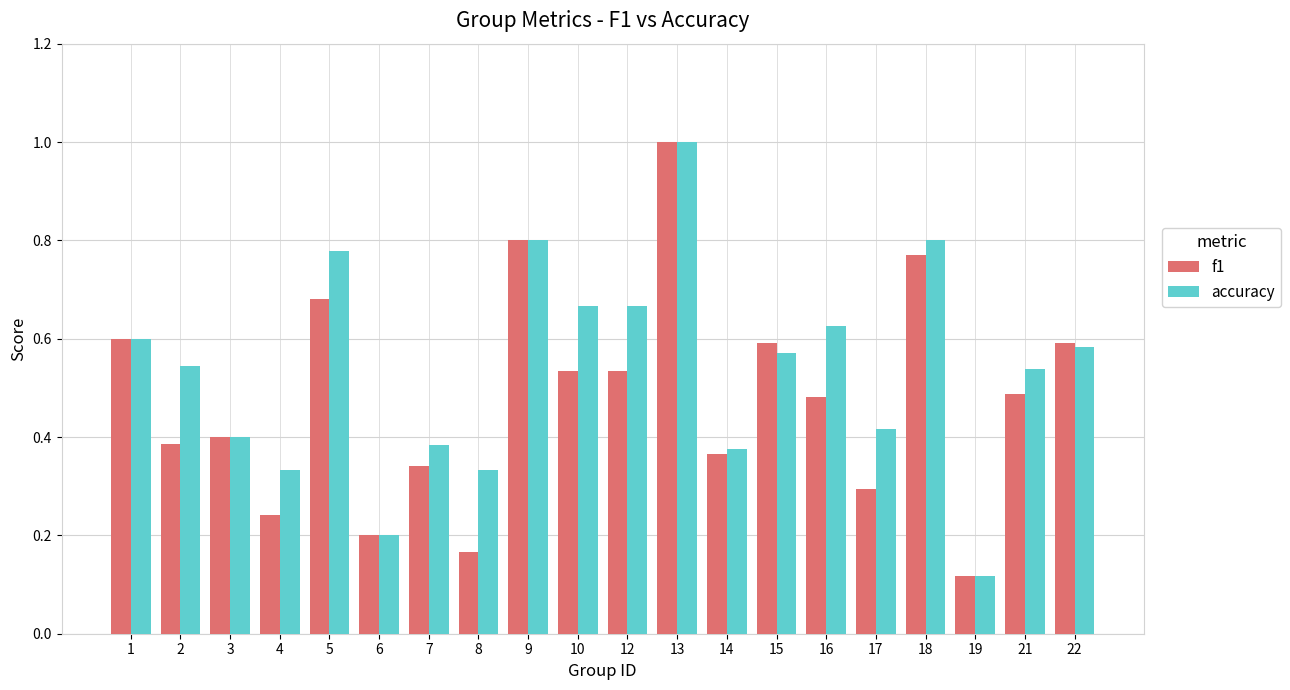

What is the maximum value for accuracy?

1.0